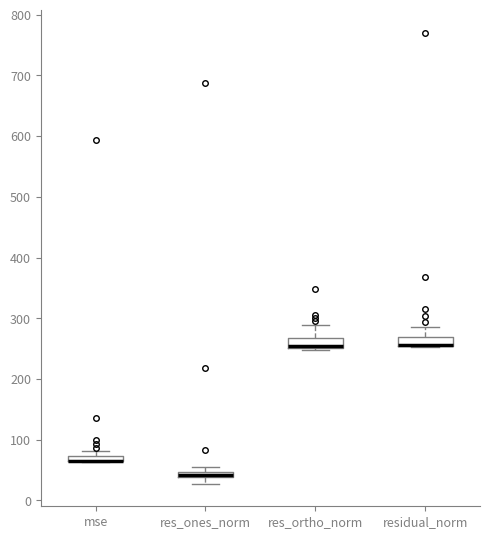

Where is the upper edge of the box for mse on the y-axis? The values are not printed on the chart, so give them approximately, as read against the axis.

70